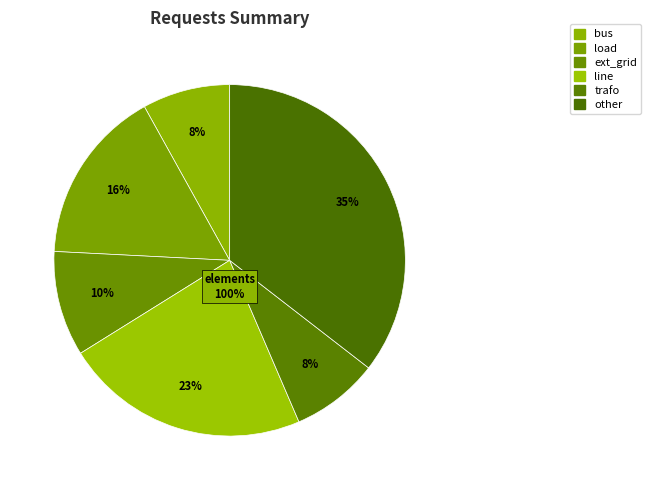

What is the smallest slice in the pie chart?

bus